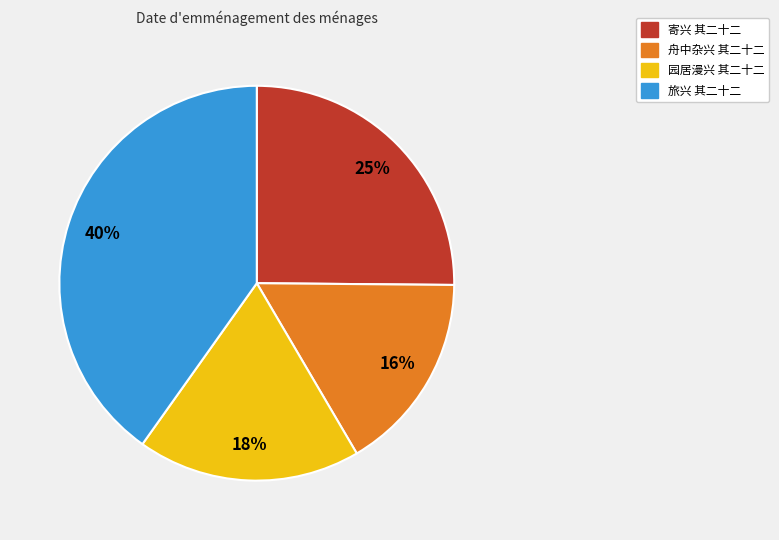

To the nearest percent, what is the difference between the 园居漫兴 其二十二 and 舟中杂兴 其二十二 slice percentages?

2%